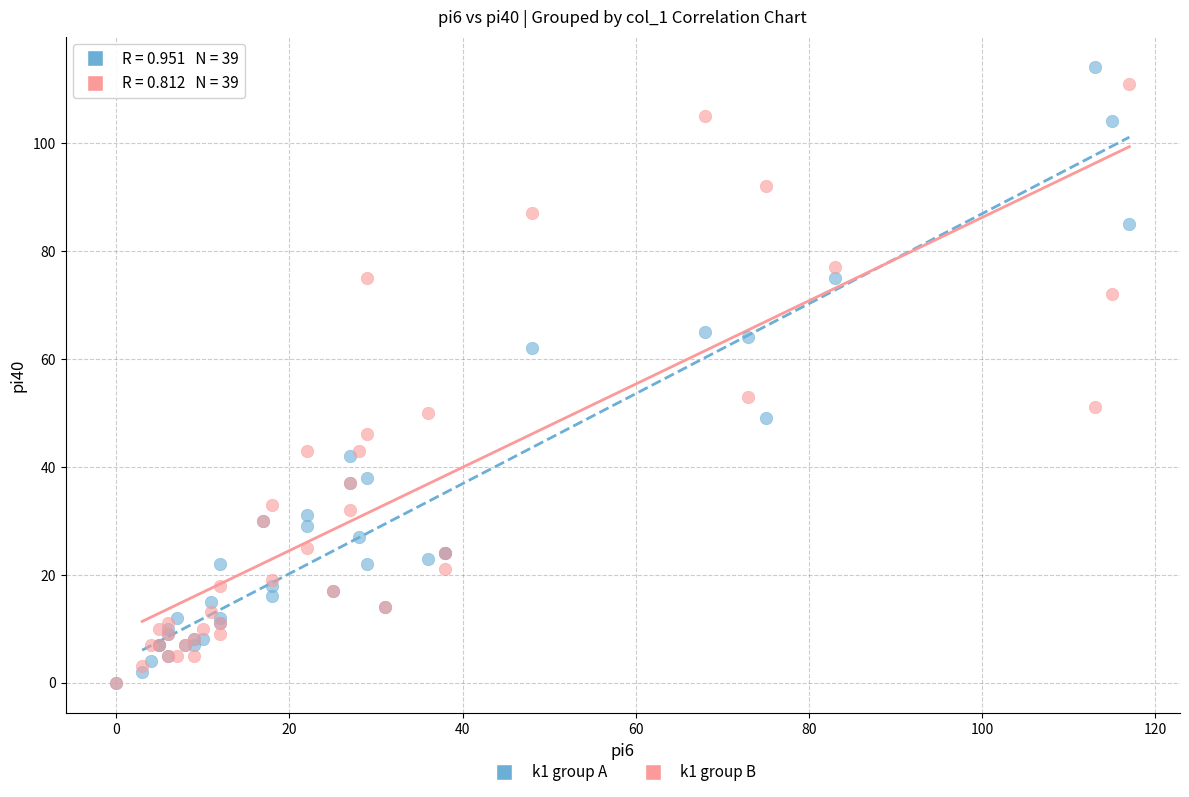

Which series contains the highest Y value?

k1 group A